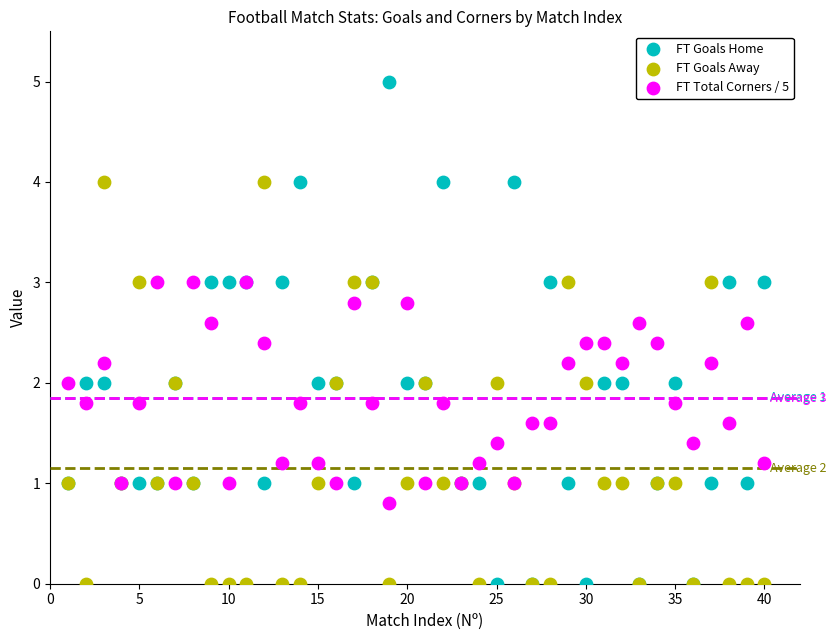

What is the X range (max minus min) for the scatter plot?

39.0